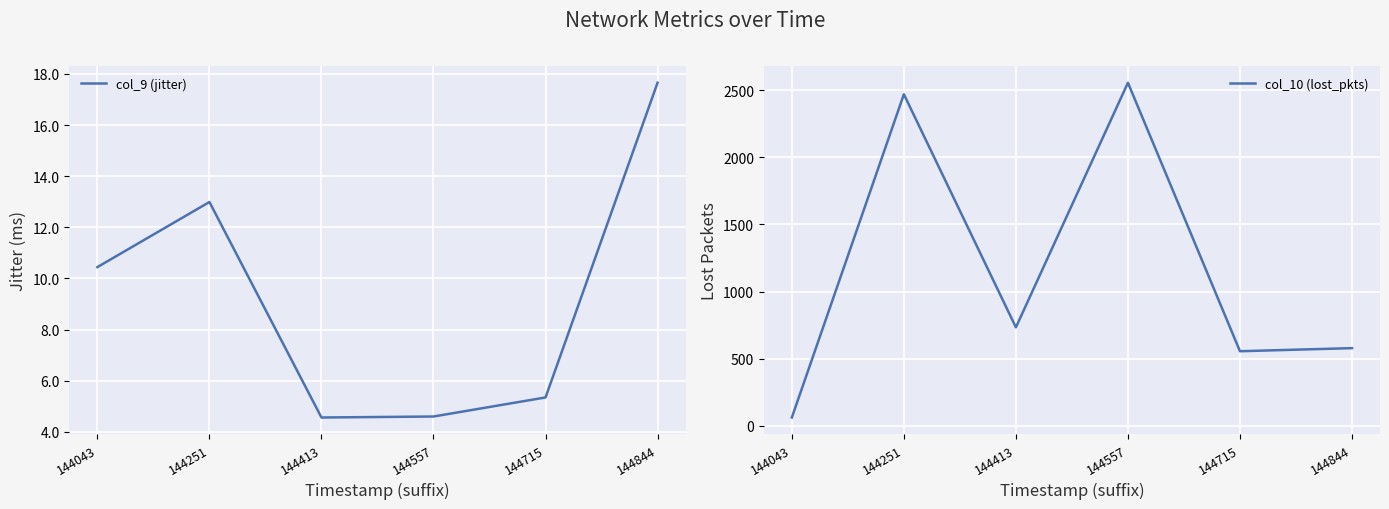

True or false: col_9 (jitter) and col_10 (lost_pkts) cross at least once.

False